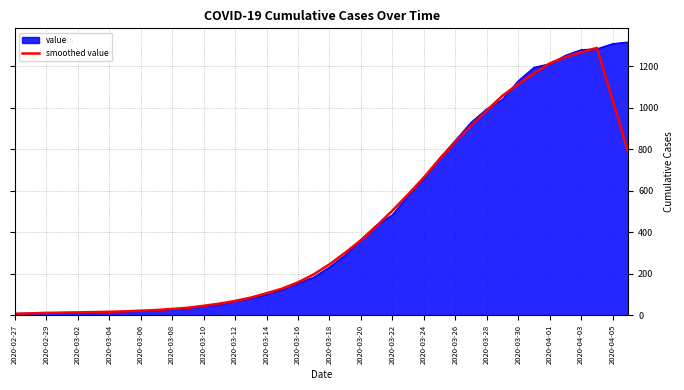

What is the highest value of the value series?

1317.0